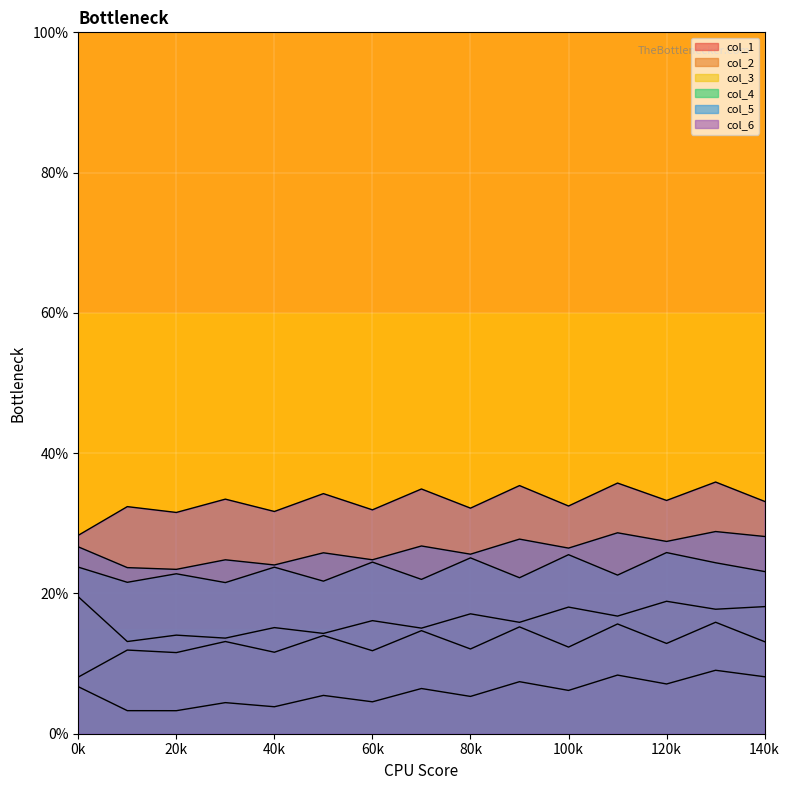

What are all the series names shown in the legend?

col_1, col_2, col_3, col_4, col_5, col_6